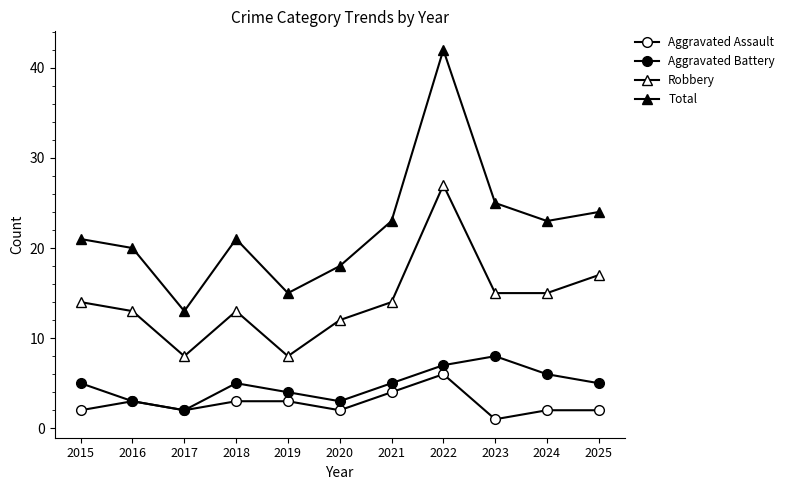

The value of Total at 2018 is 29. True or false?

False